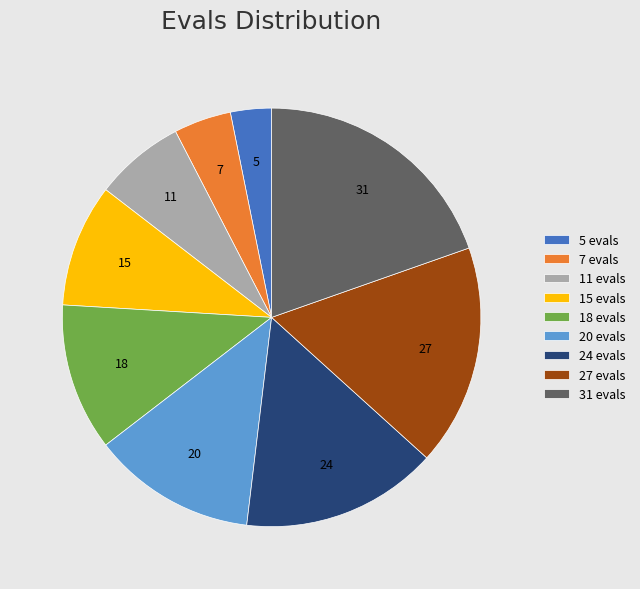

The 5 evals slice represents 13% of the pie. True or false?

False